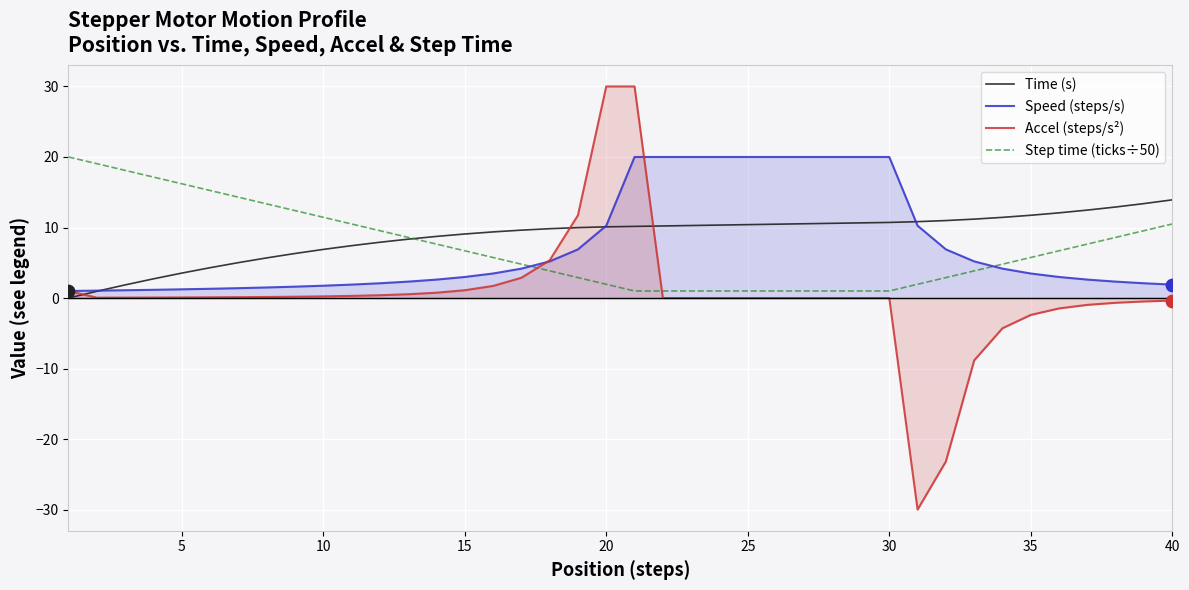

What are all the series names shown in the legend?

Time (s), Speed (steps/s), Accel (steps/s²), Step time (ticks÷50)